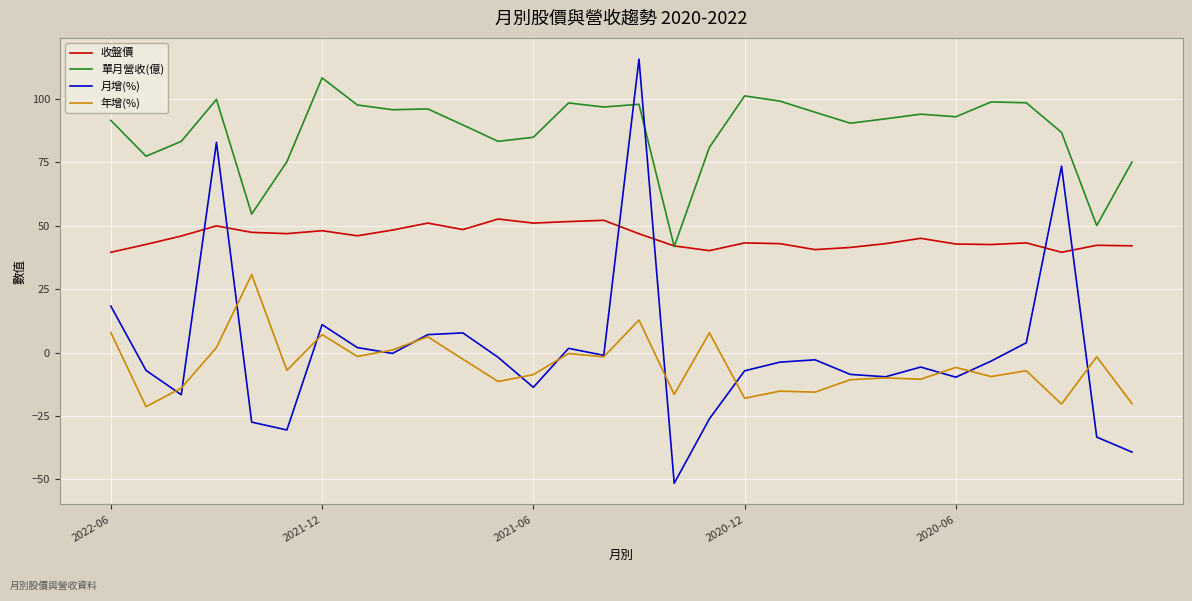

What is the greatest value displayed?

115.6